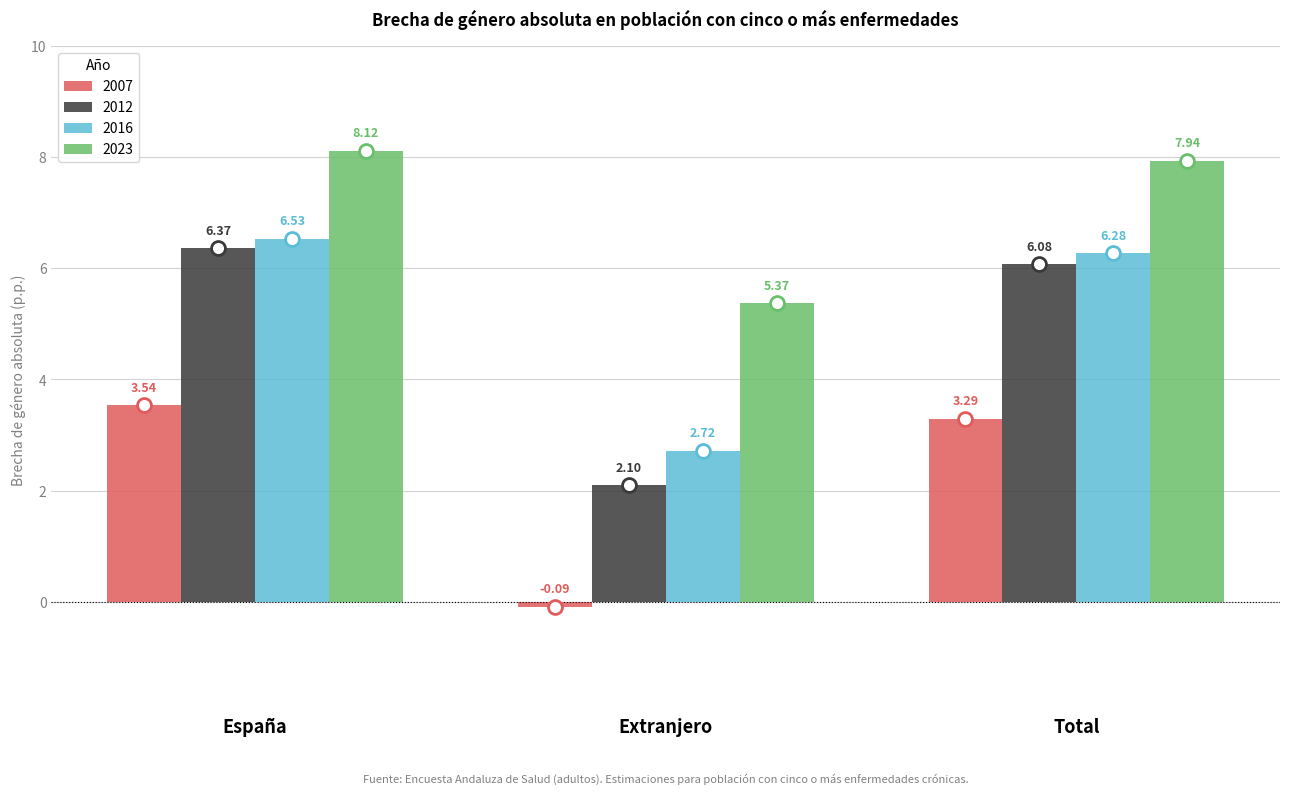

Is it true that 2023 equals 2.0 at Extranjero?

False